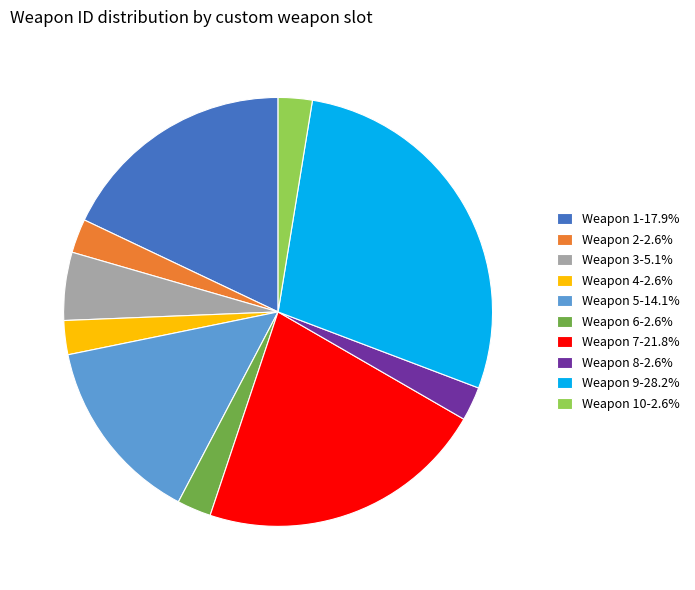

Is there a majority slice in this chart?

No